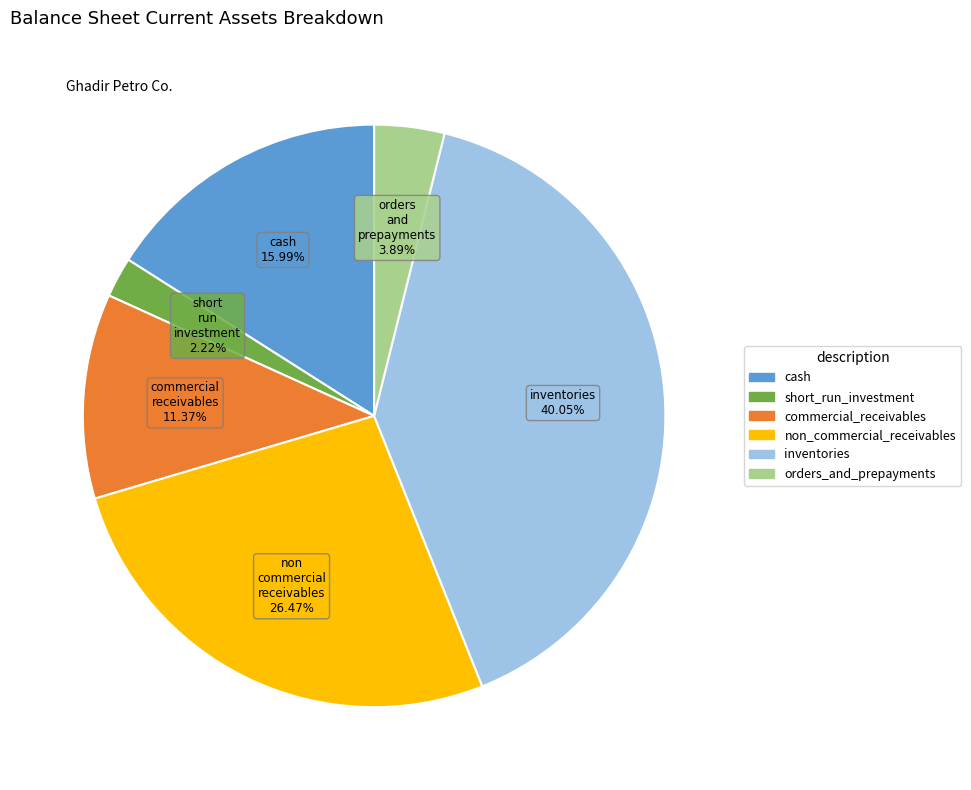

Which slice is the largest?

inventories